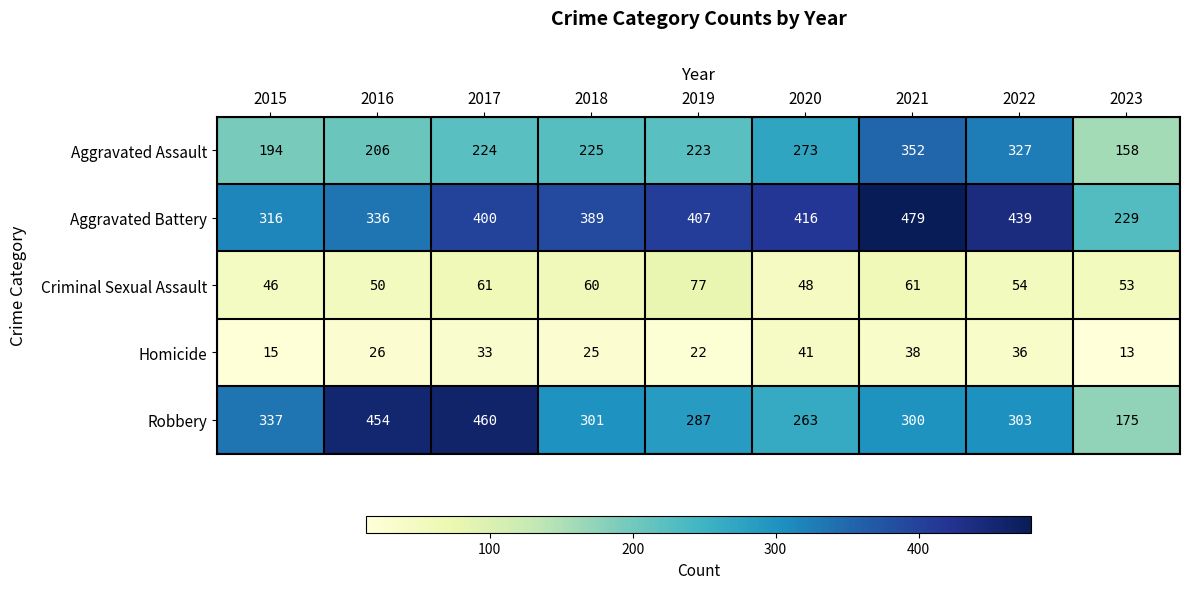

Count the number of data series in this chart.

5